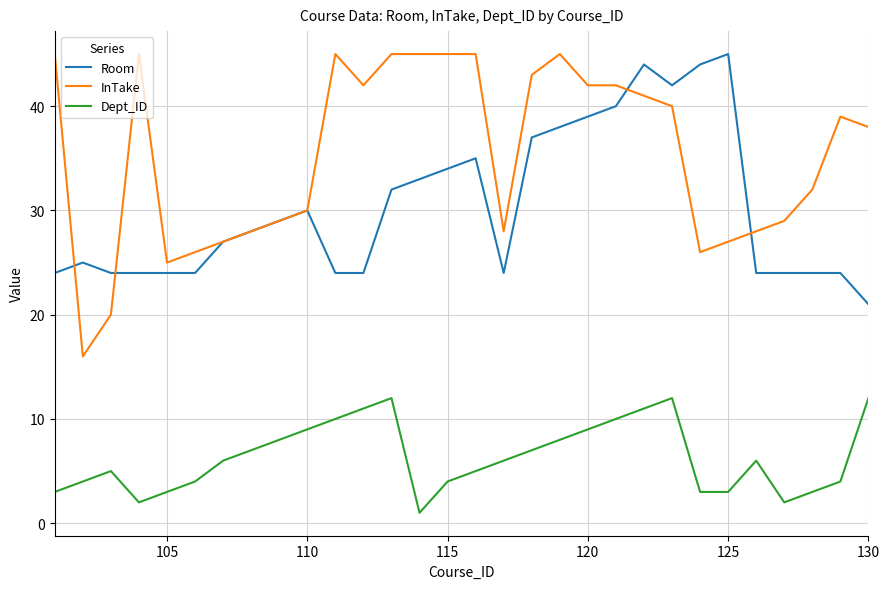

Which series has the largest total across all categories?

InTake